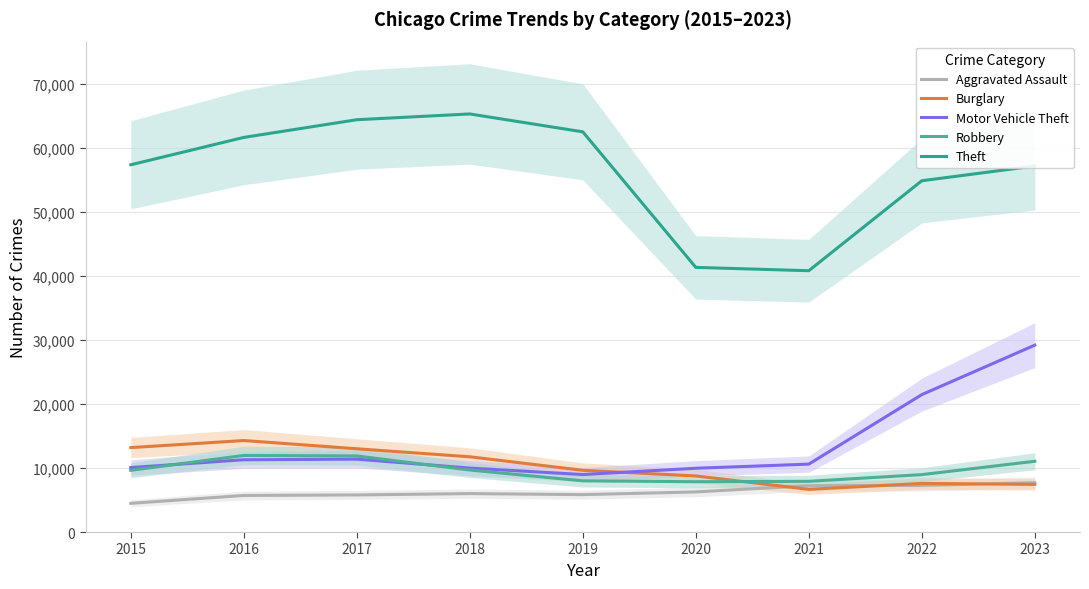

The Burglary series shows 13001 at 2017. True or false?

True